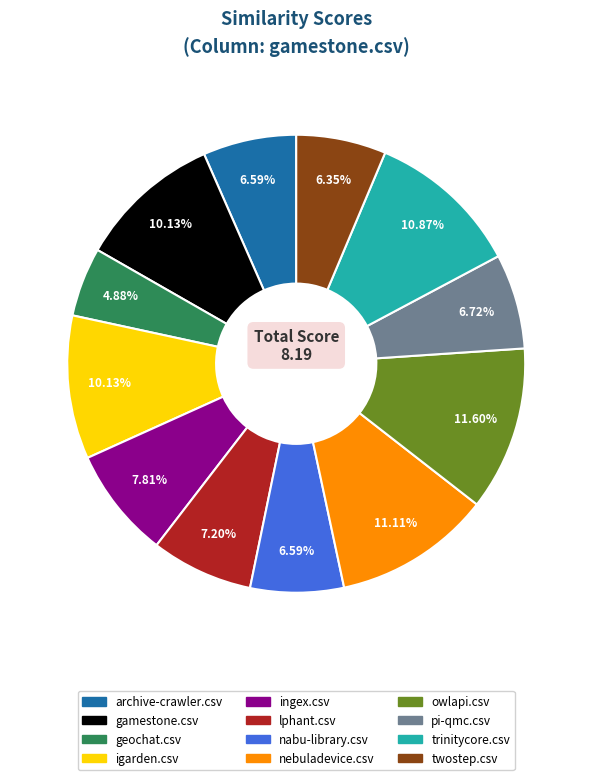

Which slice is the smallest?

geochat.csv